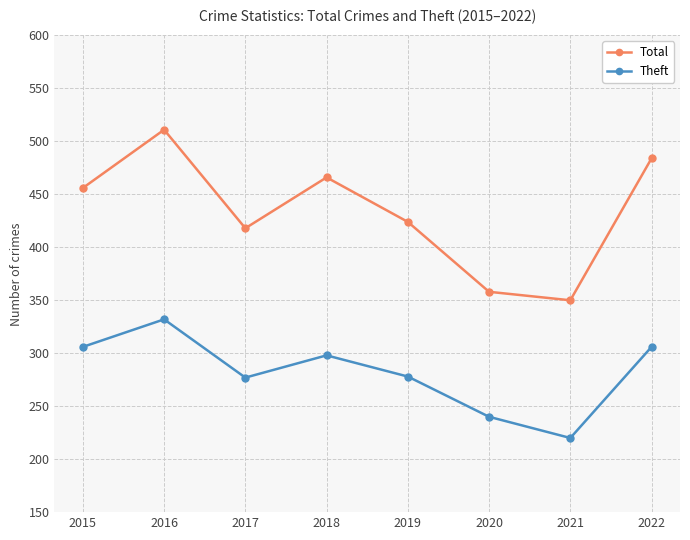

At which category does Total reach its first local valley?

2017